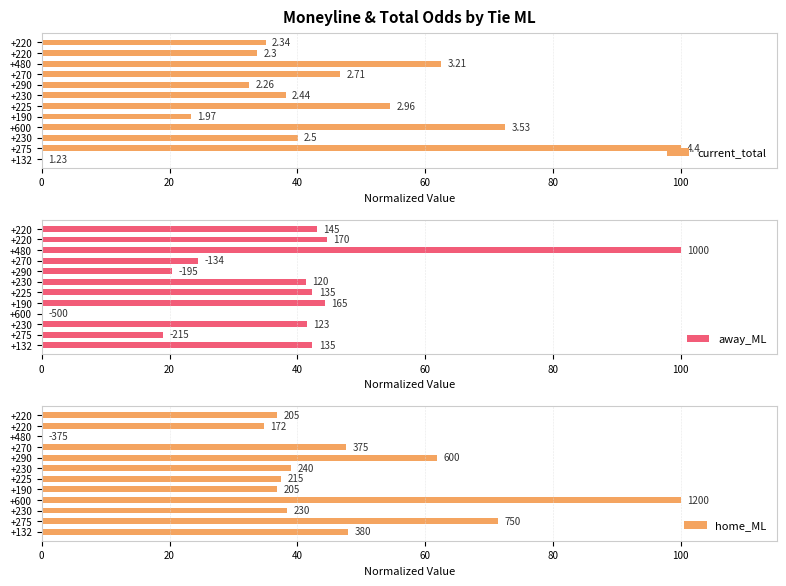

What is the maximum value shown in the chart?

100.0